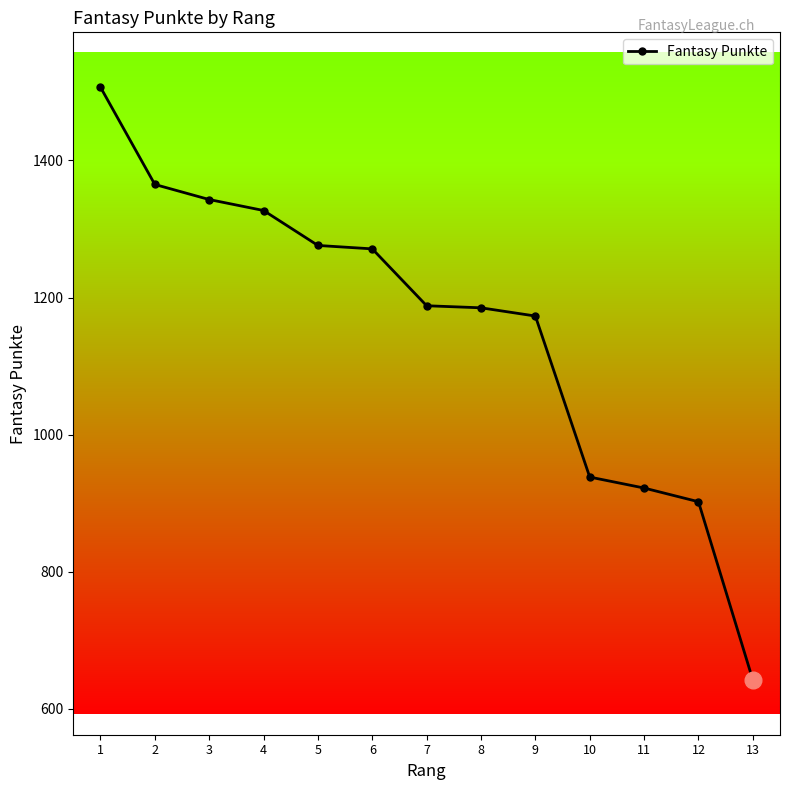

Which has a higher value, 13 or 10?

10